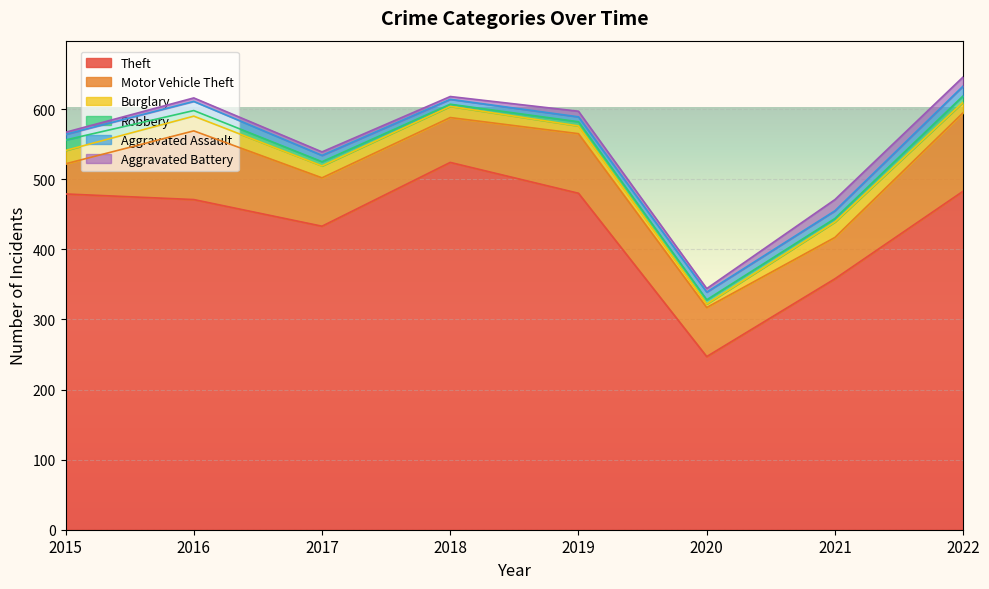

What is the average value of the Aggravated Assault series?

10